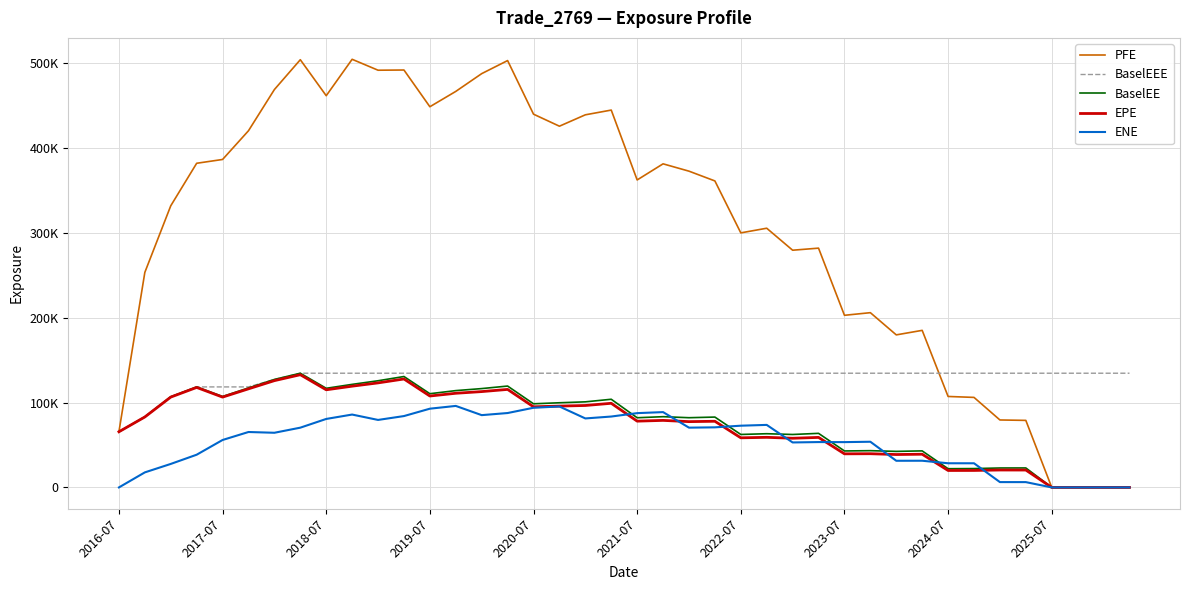

Reading left to right, extract all data points from this chart.

PFE: 65552.2	253315.0	331736.0	381822.0	386305.0	420146.0	468671.0	503803.0	461398.0	504301.0	491437.0	491680.0	448413.0	466475.0	487408.0	502797.0	439658.0	425497.0	438901.0	444479.0	362177.0	381160.0	372526.0	361019.0	299835.0	305314.0	279410.0	281852.0	202750.0	205837.0	179682.0	185004.0	107139.0	106035.0	79452.4	78962.6	0.0	0.0	0.0	0.0
BaselEEE: 65552.2	83120.2	106765.0	118386.0	118386.0	118386.0	127172.0	134516.0	134516.0	134516.0	134516.0	134516.0	134516.0	134516.0	134516.0	134516.0	134516.0	134516.0	134516.0	134516.0	134516.0	134516.0	134516.0	134516.0	134516.0	134516.0	134516.0	134516.0	134516.0	134516.0	134516.0	134516.0	134516.0	134516.0	134516.0	134516.0	134516.0	134516.0	134516.0	134516.0
BaselEE: 65552.2	83120.2	106765.0	118386.0	107126.0	117163.0	127172.0	134516.0	116762.0	121383.0	125645.0	130637.0	110401.0	114036.0	116418.0	119403.0	98508.8	99717.4	100802.0	103839.0	82071.1	83327.7	82114.1	82862.4	62372.3	63255.3	62350.1	63687.6	42952.7	43288.0	42442.2	43025.3	22043.7	22193.5	22890.3	22933.8	0.0	0.0	0.0	0.0
EPE: 65552.2	82977.4	106402.0	117781.0	106385.0	116132.0	125780.0	132764.0	114999.0	119261.0	123136.0	127727.0	107678.0	110902.0	112880.0	115446.0	94968.4	95809.1	96510.5	99098.5	78060.8	78954.2	77496.4	77919.1	58429.1	59002.9	57914.0	58913.0	39567.4	39700.4	38748.8	39109.6	19949.9	19991.0	20519.2	20465.3	0.0	0.0	0.0	0.0
ENE: 0.0	17714.2	27666.0	38526.3	55876.6	65275.1	64374.7	70388.1	80666.5	85830.8	79497.0	84050.2	92739.2	96000.8	85145.3	87620.6	93829.8	95330.9	81256.7	83494.7	87505.0	88711.8	70403.3	70770.1	72710.1	73642.3	52981.7	53415.1	53360.4	53801.5	31384.3	31428.8	28460.3	28438.4	6272.9	6246.5	0.0	0.0	0.0	0.0